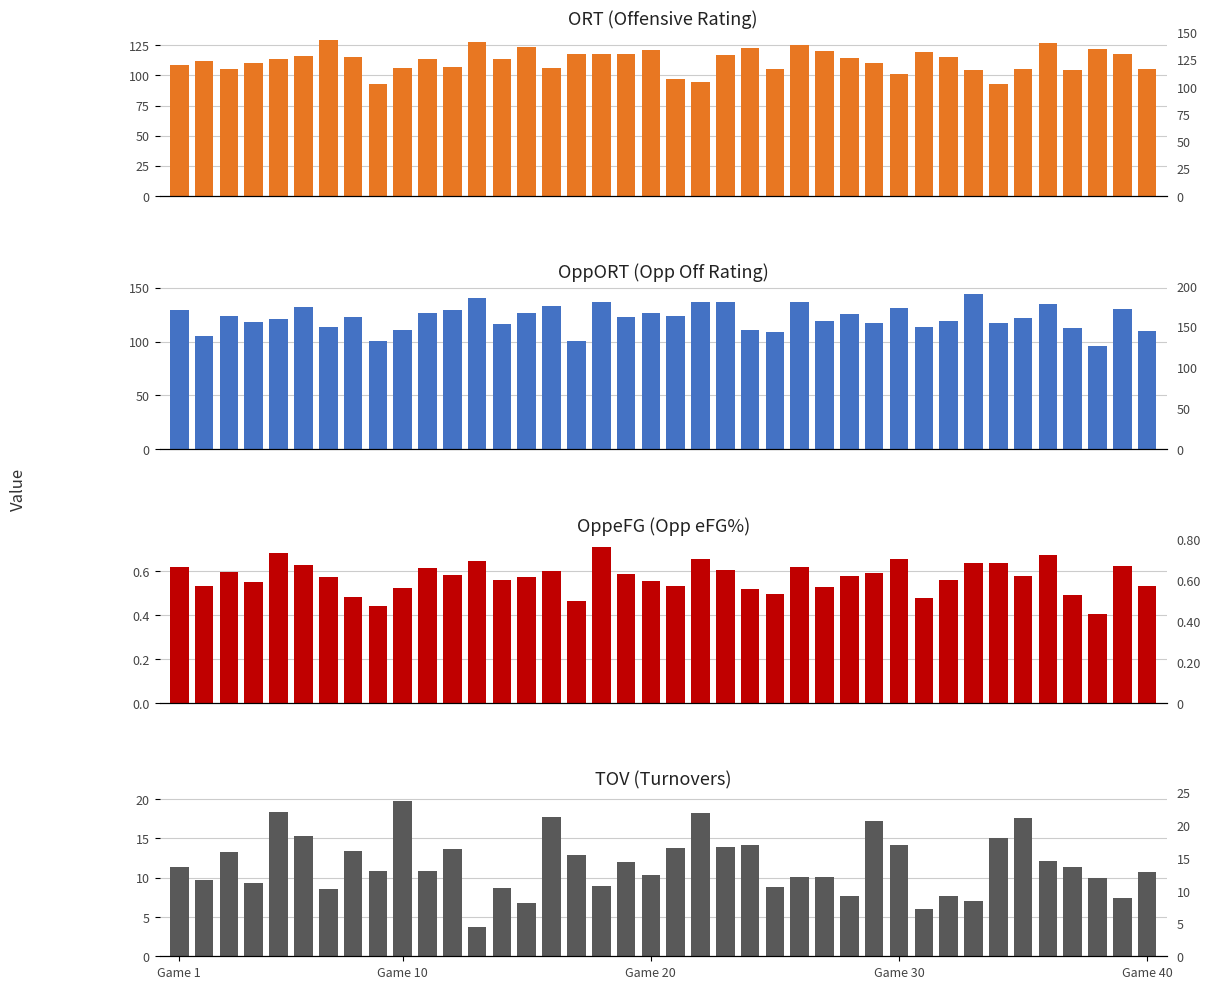

Reading right to left, transcribe all the data shown in this chart.

ORT: 105.5	117.8	122.3	104.9	126.9	105.4	92.5	104.3	115.6	119.6	101.1	110.2	114.7	120.1	125.3	105.0	123.1	117.3	94.5	96.7	121.5	118.1	117.6	118.0	105.9	123.6	113.5	127.6	106.7	113.6	106.3	92.8	115.6	129.4	115.9	113.6	110.1	105.1	111.6	108.5
OppORT: 109.4	129.9	95.4	113.0	134.8	121.4	117.2	144.5	119.3	113.1	130.9	117.6	125.4	119.1	136.8	108.9	110.6	136.5	136.7	123.6	126.3	122.8	136.2	100.2	133.3	126.5	116.5	140.5	129.4	126.2	110.3	100.7	122.6	113.7	132.1	120.6	118.3	123.8	104.7	129.3
OppeFG: 0.5	0.6	0.4	0.5	0.7	0.6	0.6	0.6	0.6	0.5	0.7	0.6	0.6	0.5	0.6	0.5	0.5	0.6	0.7	0.5	0.6	0.6	0.7	0.5	0.6	0.6	0.6	0.6	0.6	0.6	0.5	0.4	0.5	0.6	0.6	0.7	0.5	0.6	0.5	0.6
TOV: 10.7	7.4	10.0	11.4	12.1	17.6	15.0	7.0	7.7	6.0	14.2	17.2	7.7	10.1	10.1	8.8	14.1	13.9	18.2	13.8	10.3	12.0	8.9	12.9	17.7	6.8	8.7	3.7	13.6	10.8	19.8	10.8	13.4	8.5	15.3	18.4	9.3	13.2	9.7	11.4